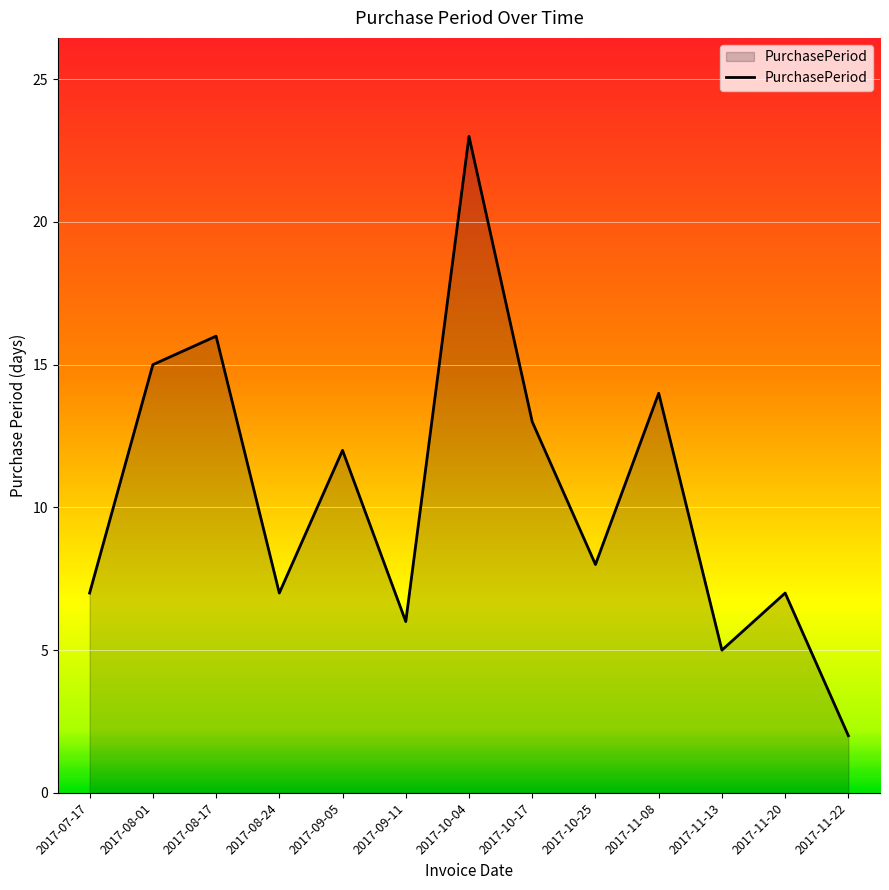

Where does the data first go above 8?

2017-08-01